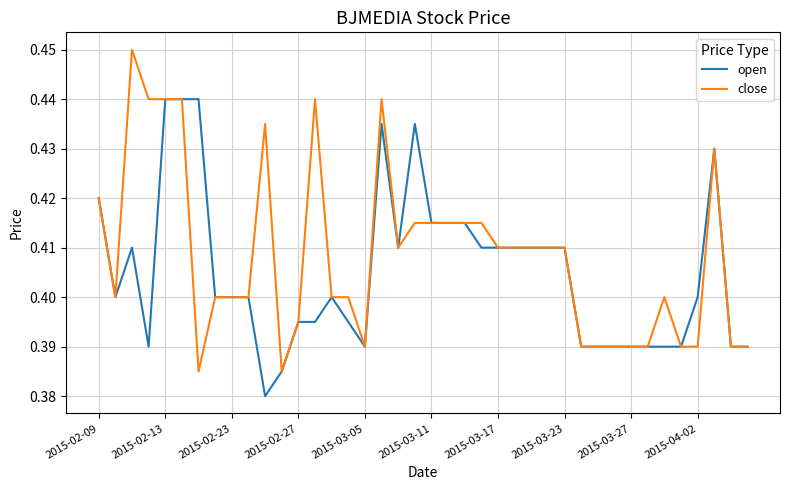

List the series in order of their peak value, lowest first.

open, close